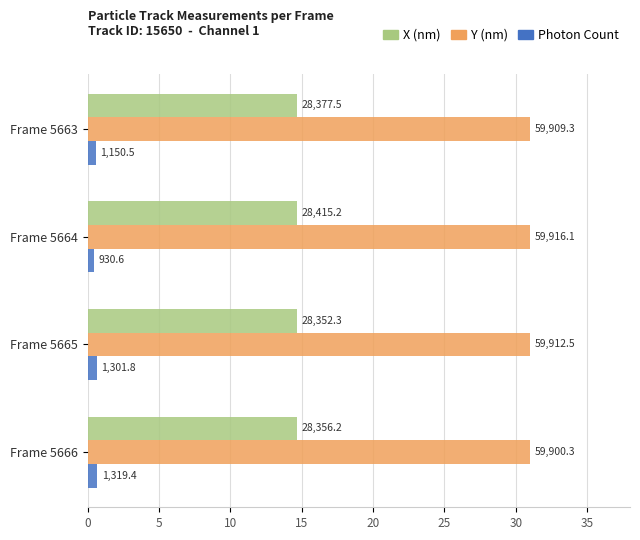

What are all the series names shown in the legend?

X (nm), Y (nm), Photon Count